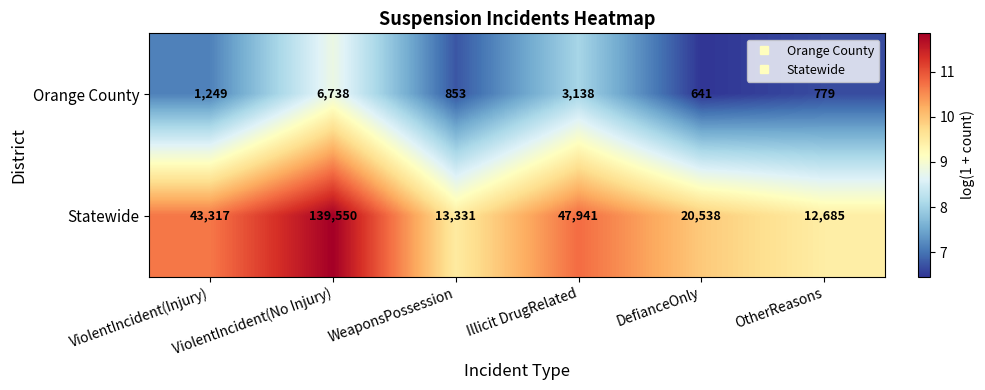

List the series in order of their overall mean, lowest first.

Orange County, Statewide